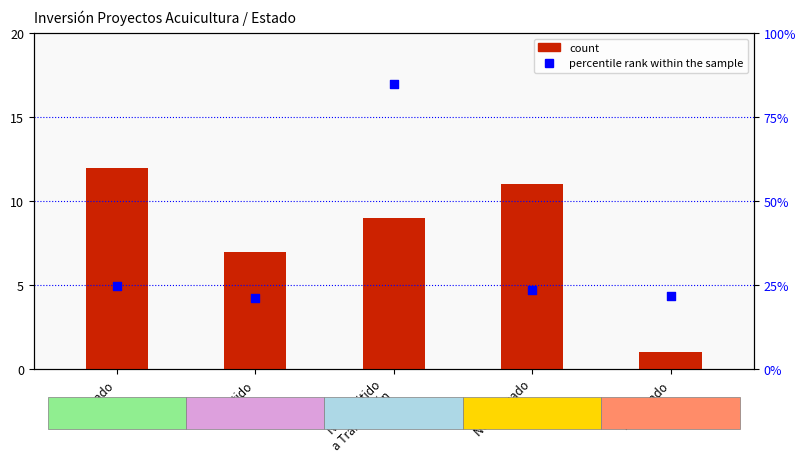

Which series has the widest spread of Y values?

percentile rank within the sample